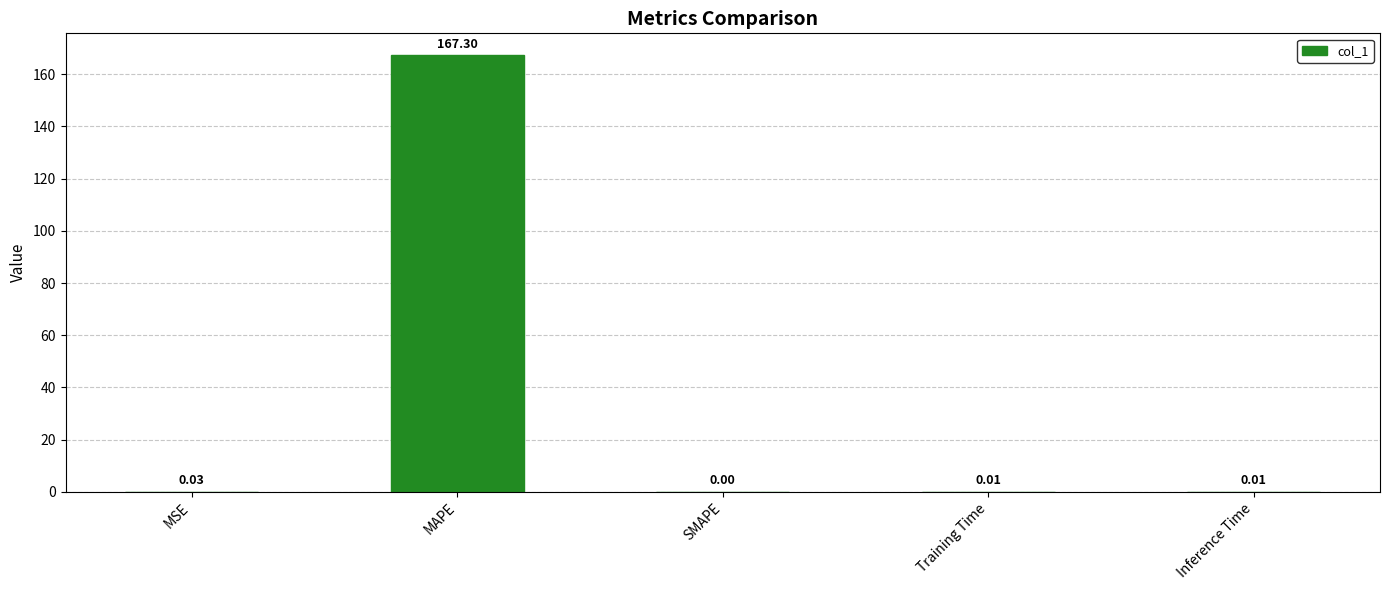

Between SMAPE and MAPE, which is larger?

MAPE